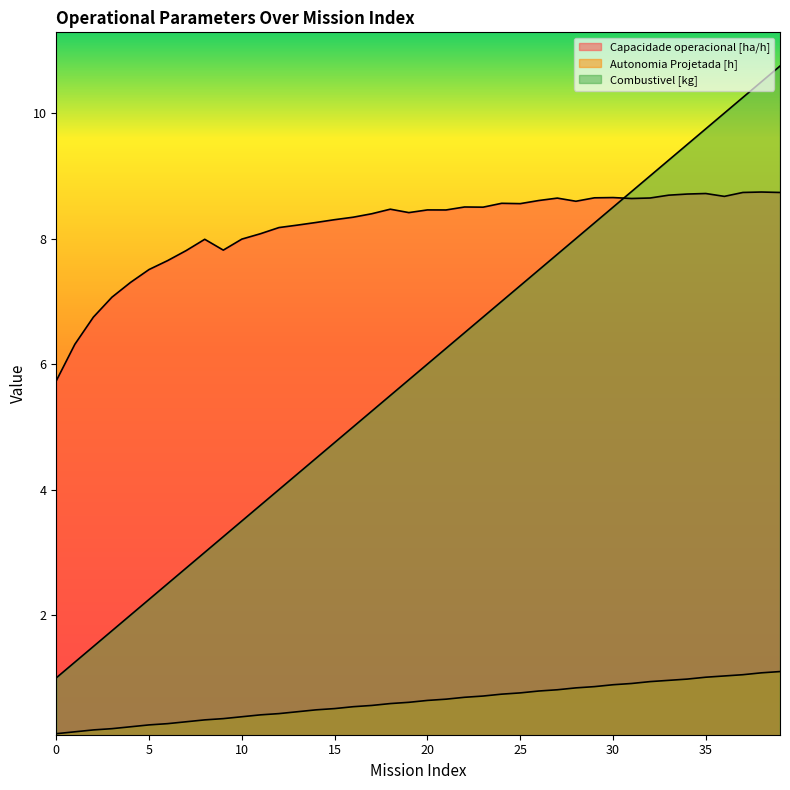

List the series in order of their overall mean, highest first.

Capacidade operacional [ha/h], Combustivel [kg], Autonomia Projetada [h]